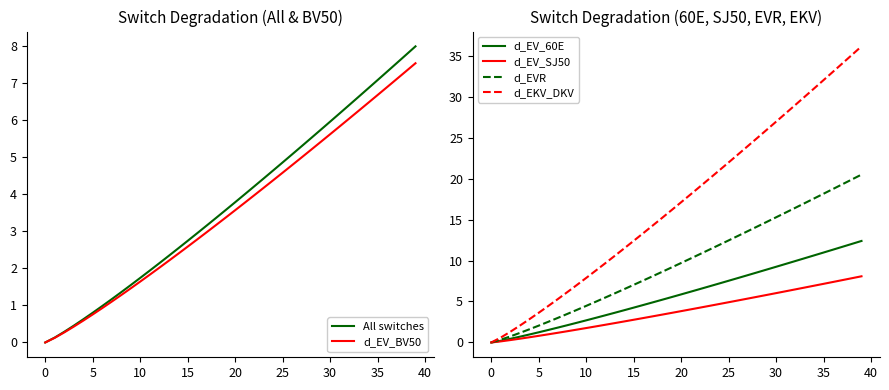

What is the total value across all series at 29?

66.5